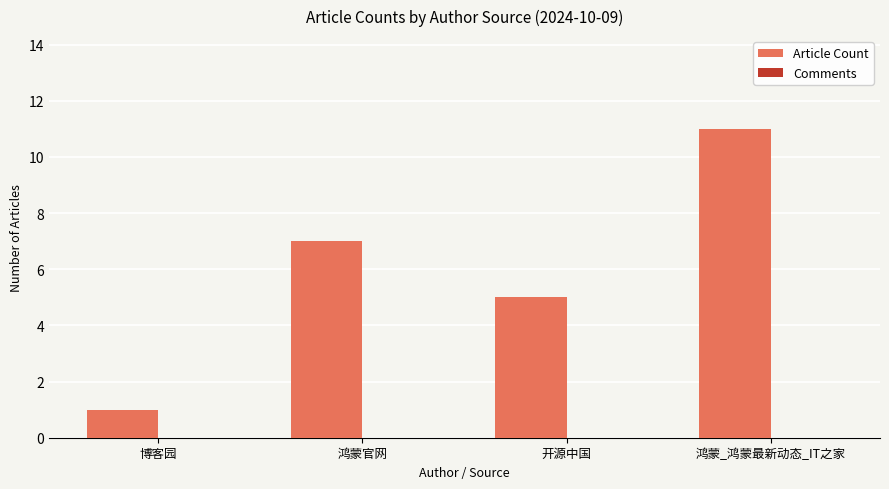

What is the label of the 3rd bar from the right?

鸿蒙官网